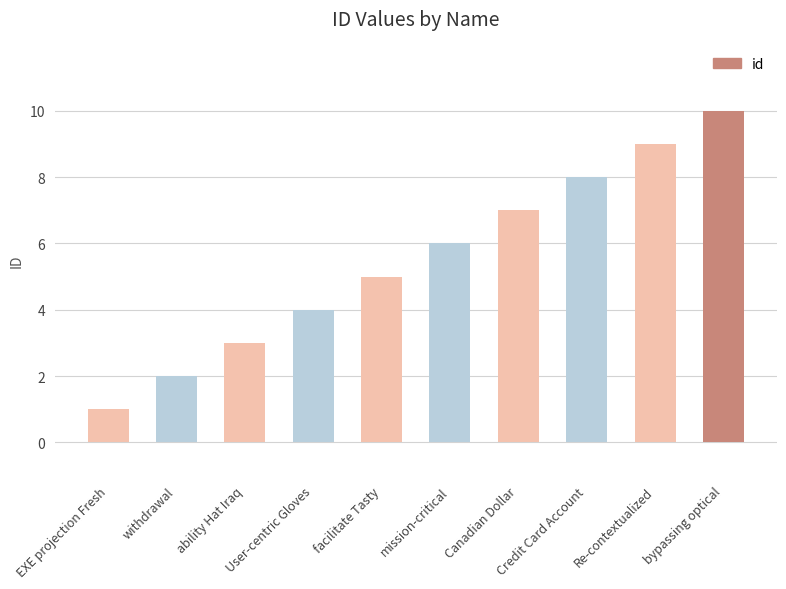

Are the bars horizontal?

No